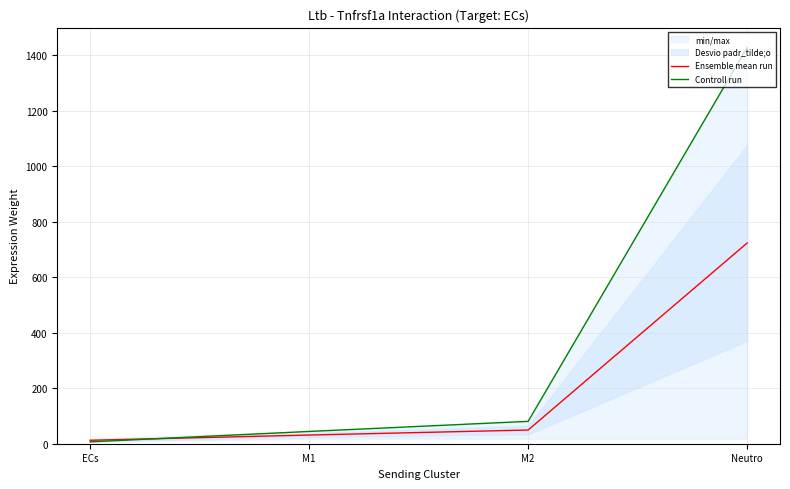

Is this an area chart (filled region under the line)?

No